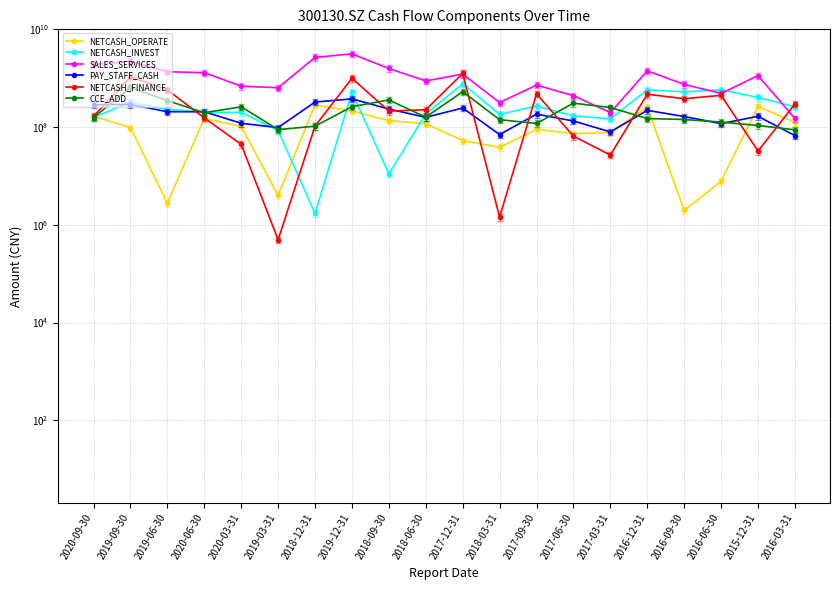

Reading left to right, list all the values displayed in this chart.

NETCASH_OPERATE: 165319396.0	98002775.8	2774955.5	149583077.1	103022713.0	4011197.0	285300644.4	213866615.0	135732940.9	117997982.9	53048958.8	38632127.4	89876963.3	73598393.0	77204412.3	256311918.0	1971517.8	7764474.7	264400847.4	125215193.0
NETCASH_INVEST: 158628264.8	319911353.1	231296225.0	200831762.0	200234140.2	84820927.1	1713705.8	520435577.4	11088334.9	185277985.6	775311336.0	182119084.4	271085410.3	169863531.1	147921597.9	577687842.1	525979919.8	581740706.4	404718425.7	260451138.3
SALES_SERVICES: 1918098027.2	2206056411.0	1360646174.8	1302178222.6	689486363.0	638923225.7	2667678679.8	3160634711.1	1585600284.2	881006713.3	1216282840.1	317382463.8	725604878.5	439311748.6	198455387.2	1417276532.7	748463762.7	487922354.6	1135307246.8	150016216.4
PAY_STAFF_CASH: 288267658.6	289313461.3	206429565.6	206347210.1	119602558.2	97961280.5	325885842.2	378741200.4	234000161.3	158628825.8	245959207.5	70330294.4	184030034.1	133413431.0	79770399.0	220330174.6	164682015.6	117687217.8	166662712.7	66989326.5
NETCASH_FINANCE: 166303050.4	1072276512.9	577633125.0	153948910.0	44345008.1	494134.5	104417206.2	999234249.0	212524275.7	226987698.8	1253310793.4	1437700.3	479909826.5	65365203.2	26798273.3	471215098.4	380894425.6	447269616.9	32351434.3	297695646.4
CCE_ADD: 155892412.0	651090569.6	348428847.1	197339858.4	260280109.8	89021782.8	104417206.2	261998691.6	359897097.9	159719718.7	530980933.6	141979870.3	118794246.4	308900568.7	251931974.1	149810736.1	143059436.4	126715212.3	107920145.6	87978812.8